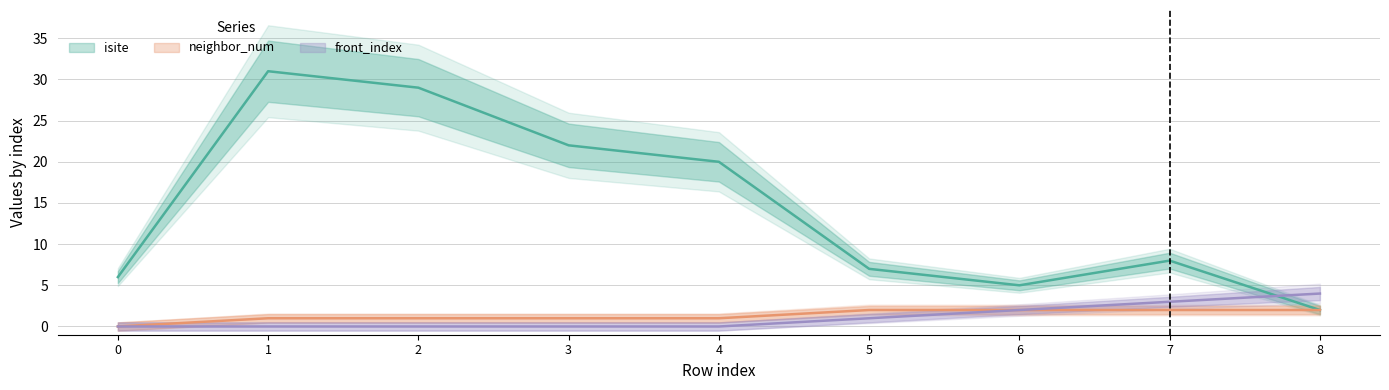

What is the sum of all isite values?

130